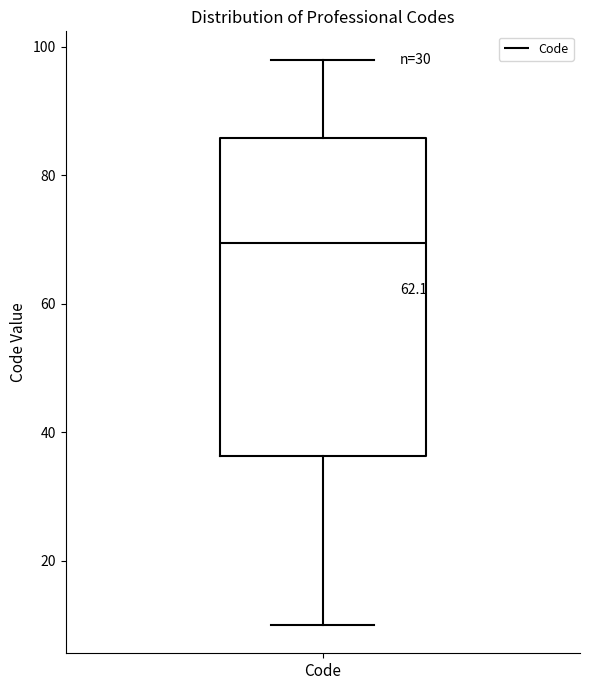

Where is the upper edge of the box for Code on the y-axis? The values are not printed on the chart, so give them approximately, as read against the axis.

86